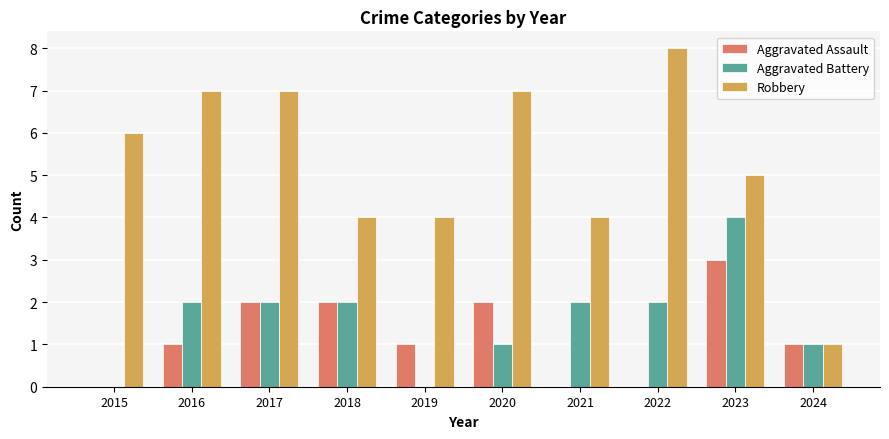

The Robbery series shows 1 at 2024. True or false?

True